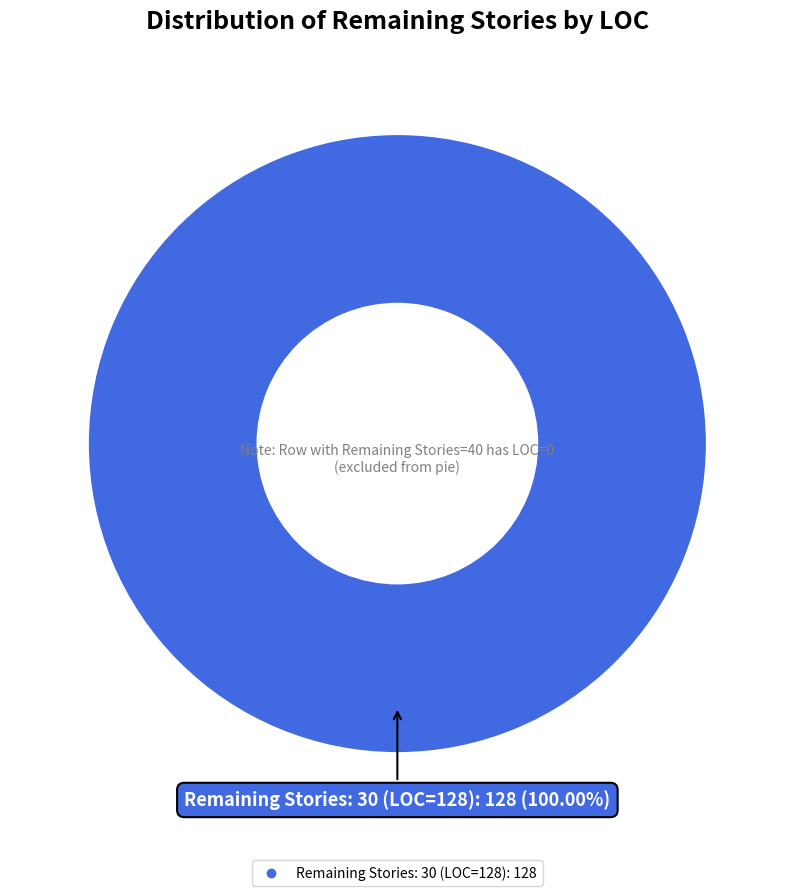

How many segments does this pie chart have?

1